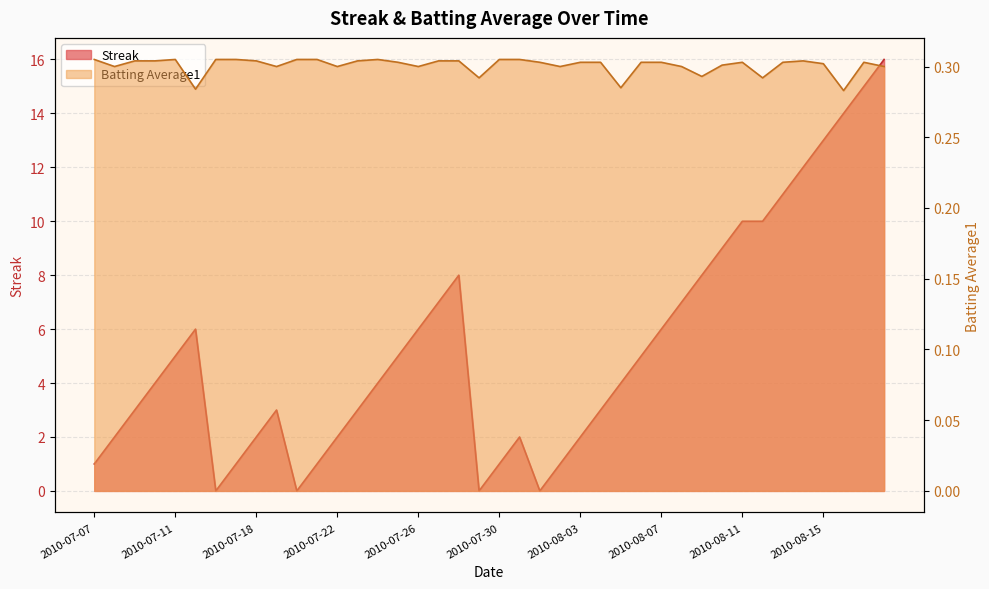

List the labels in order of Batting Average1 value, largest first.

2010-07-07, 2010-07-11, 2010-07-16, 2010-07-17, 2010-07-20, 2010-07-21, 2010-07-24, 2010-07-30, 2010-07-31, 2010-07-09, 2010-07-10, 2010-07-18, 2010-07-23, 2010-07-27, 2010-07-28, 2010-08-14, 2010-07-25, 2010-08-01, 2010-08-03, 2010-08-04, 2010-08-06, 2010-08-07, 2010-08-11, 2010-08-13, 2010-08-17, 2010-08-15, 2010-08-10, 2010-07-08, 2010-07-19, 2010-07-22, 2010-07-26, 2010-08-02, 2010-08-08, 2010-08-18, 2010-08-09, 2010-07-29, 2010-08-12, 2010-08-05, 2010-07-15, 2010-08-16